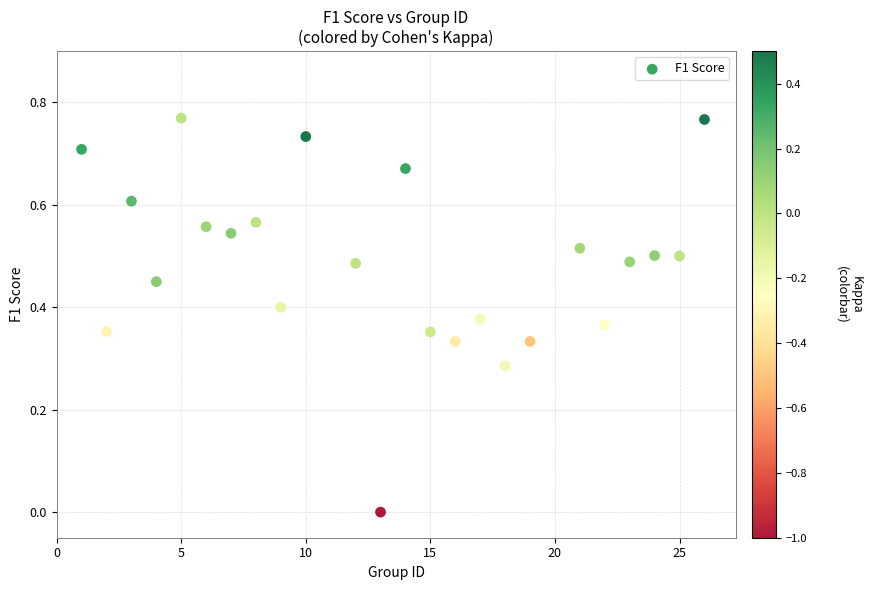

What is the range of X values (max minus min)?

25.0